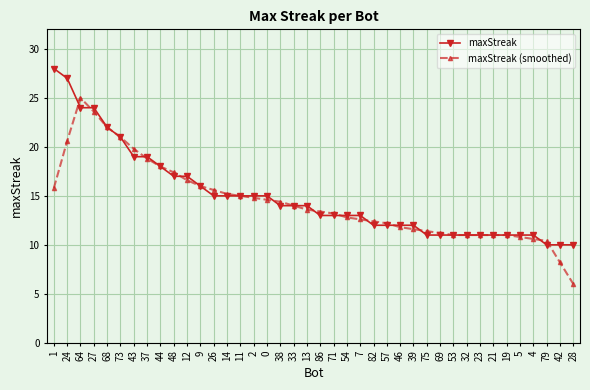

What is the smallest value displayed?

6.0